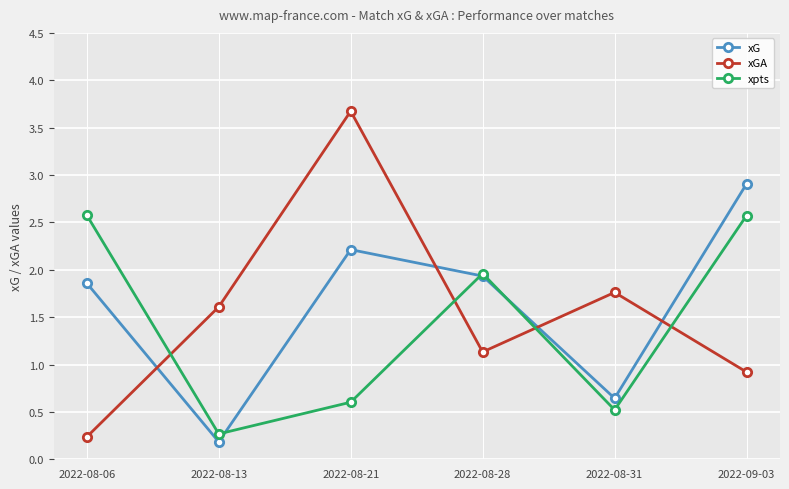

Between which two adjacent categories do xpts and xG first intersect?

2022-08-13 and 2022-08-21